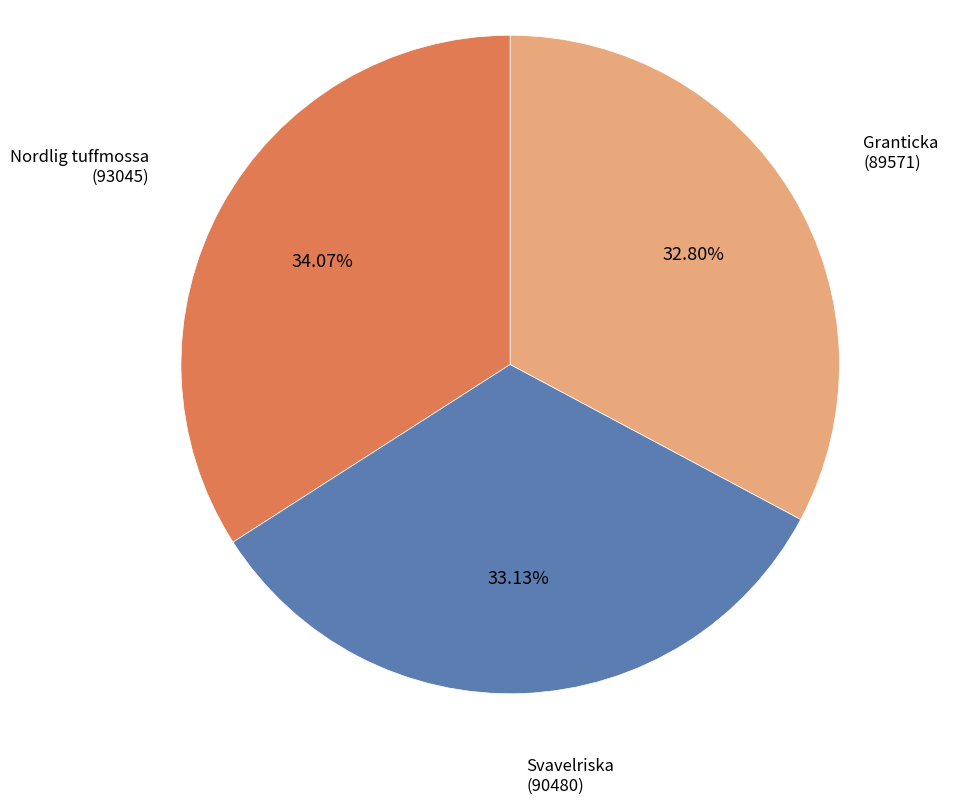

Is there a majority slice in this chart?

No